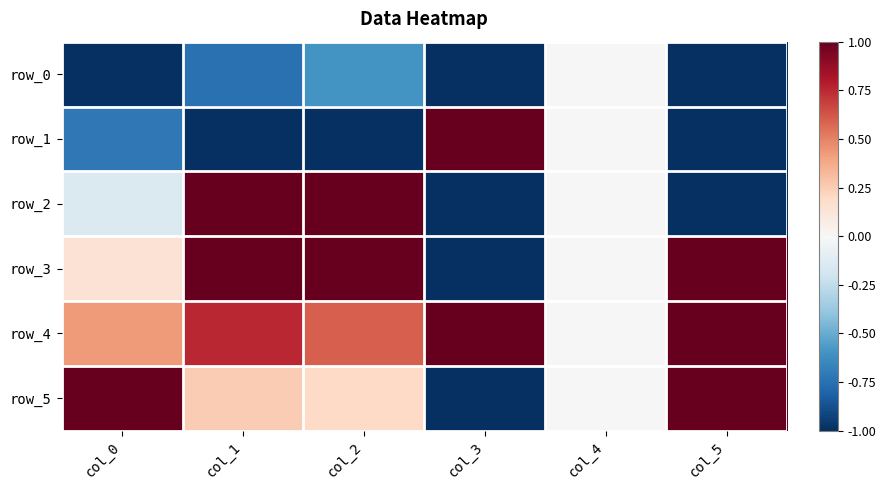

How many data points in row_0 are less than 0?

5